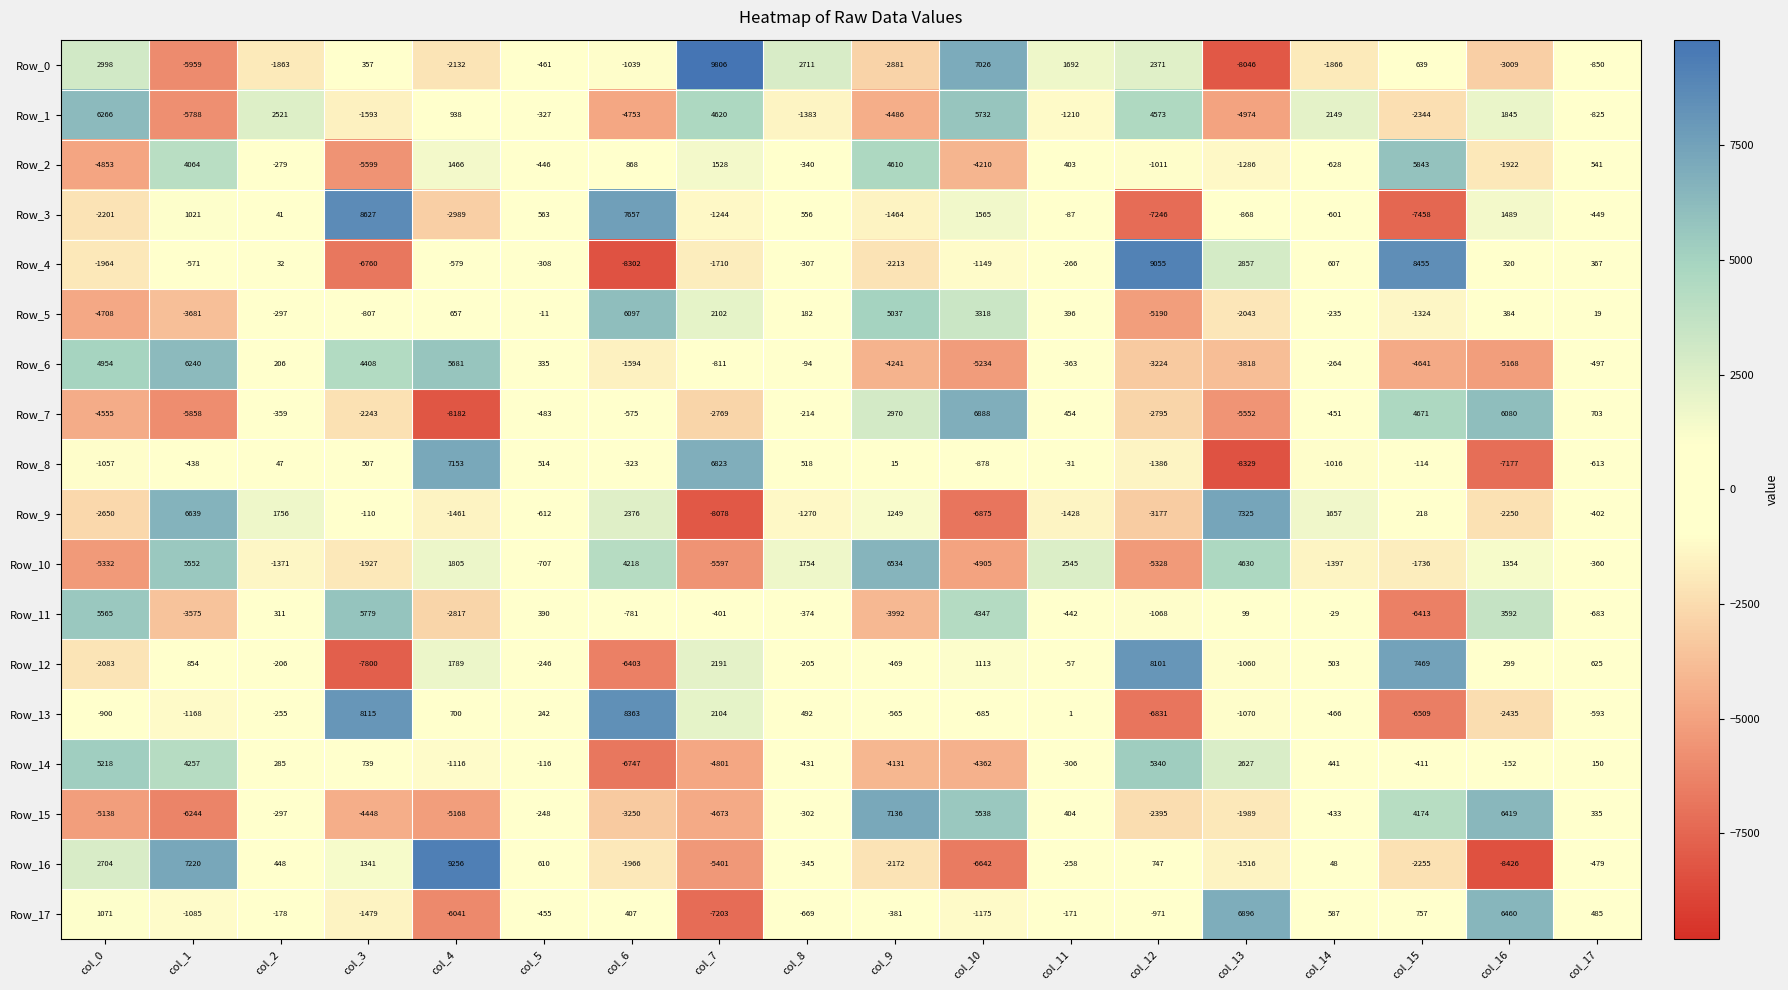

What is the spread (max minus min) of values at col_1?

13464